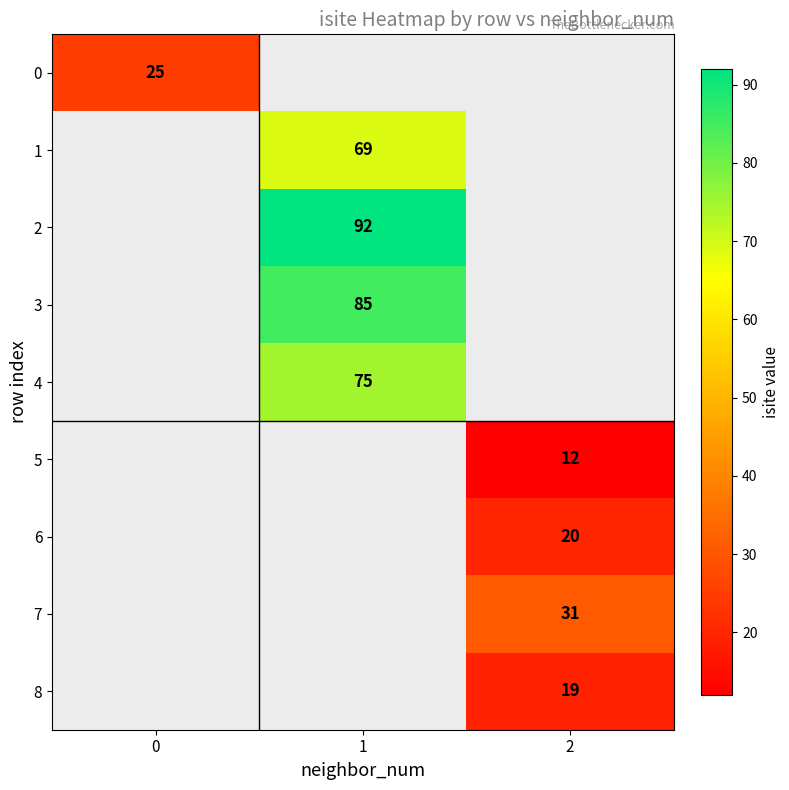

At which category does the chart reach its peak across all series?

1